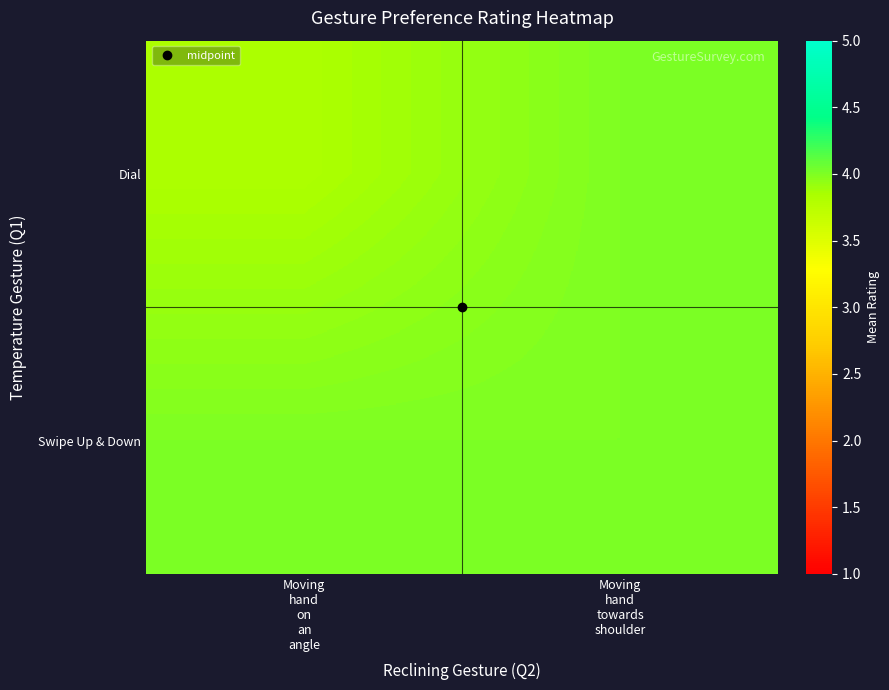

Between Moving
hand
on
an
angle and Moving
hand
towards
shoulder, which is larger?

Moving
hand
towards
shoulder